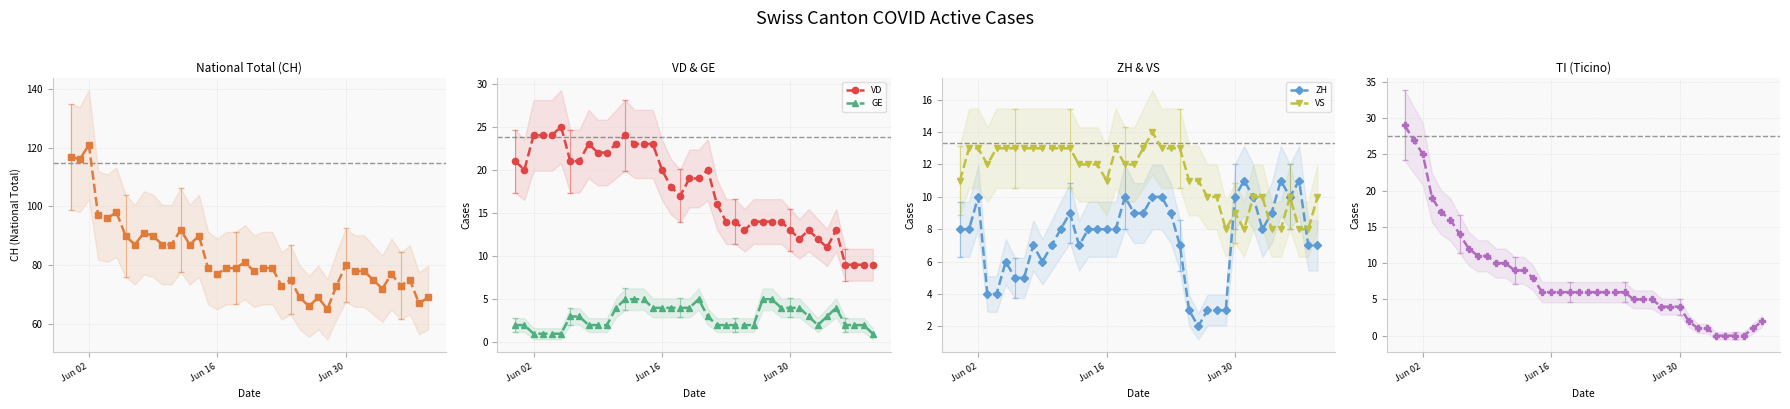

List the series in order of their peak value, highest first.

CH, TI, VD, VS, ZH, GE